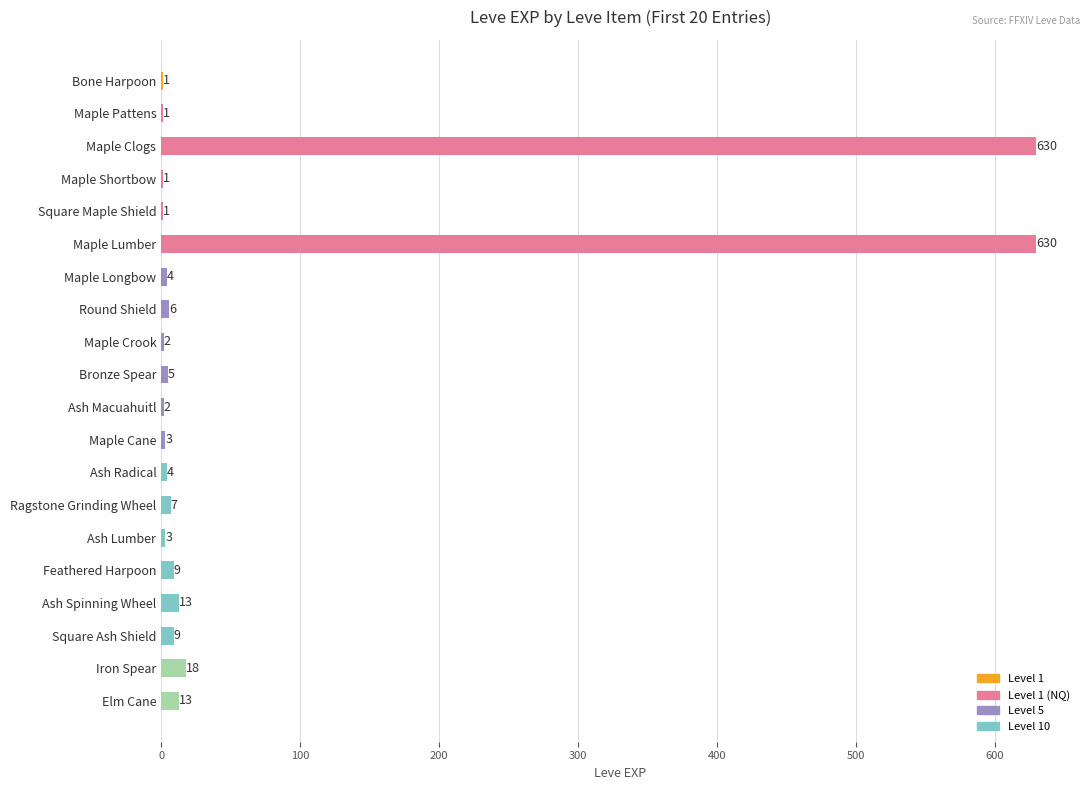

Which has a higher value, Maple Clogs or Ragstone Grinding Wheel?

Maple Clogs